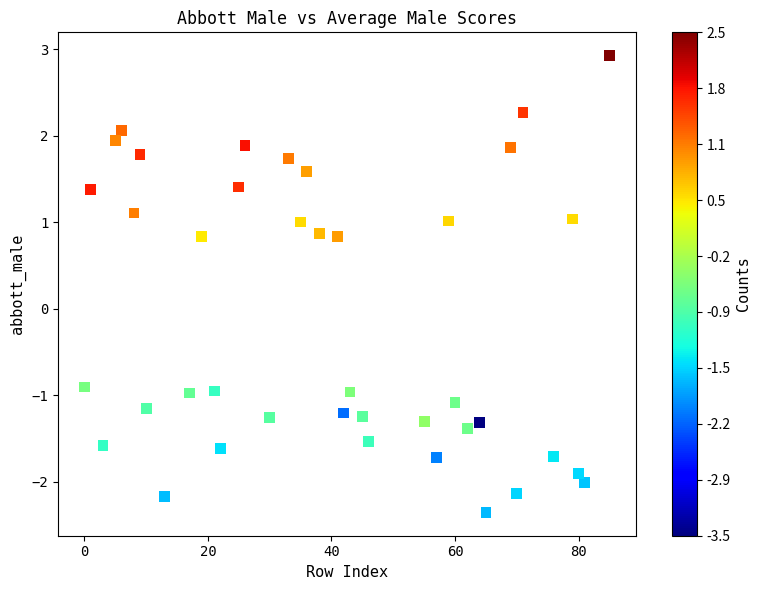

What is the range of X values (max minus min)?

85.0